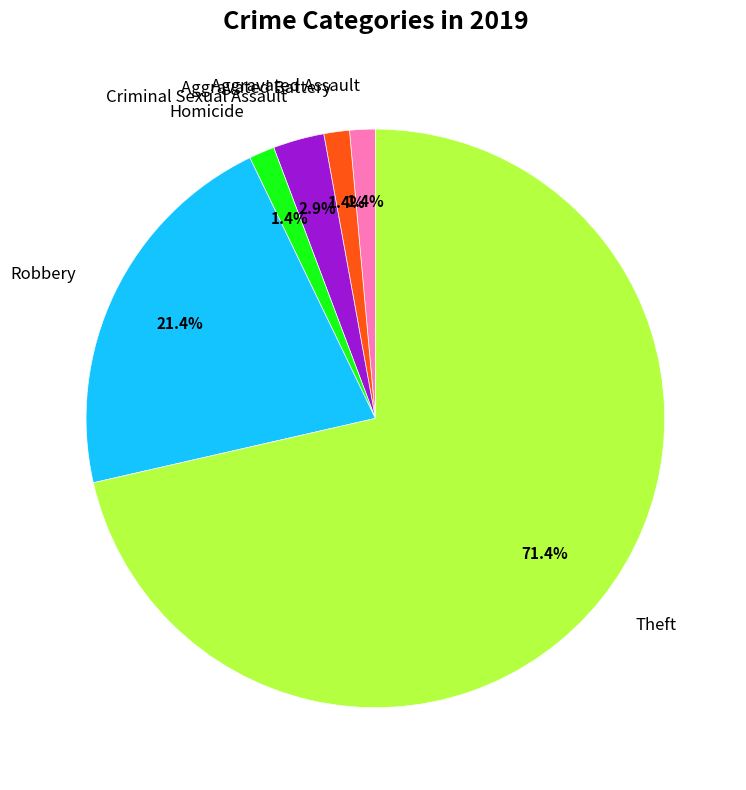

Is there a majority slice in this chart?

Yes